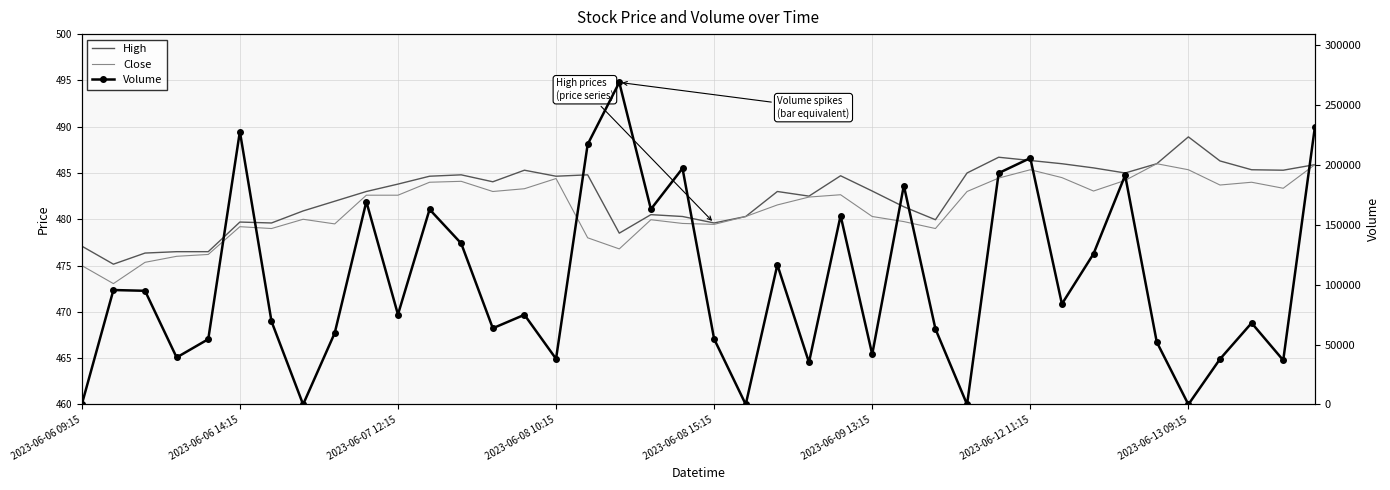

What is the difference between the maximum and minimum values in the Close series?

12.9